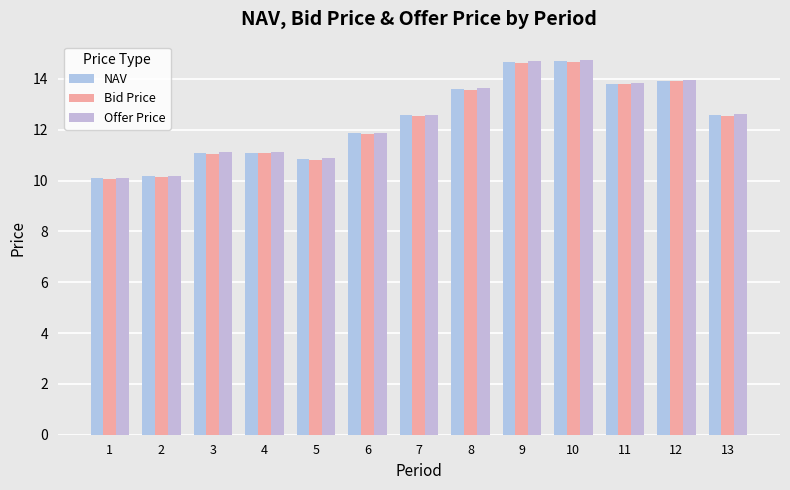

Does the chart contain any negative values?

No